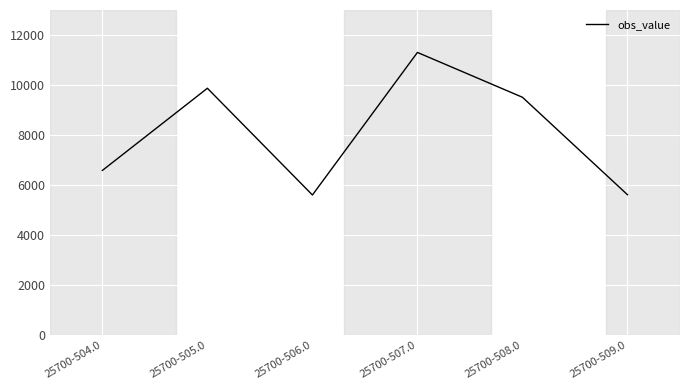

What is the difference between the values at 25700-509.0 and 25700-507.0?

5680